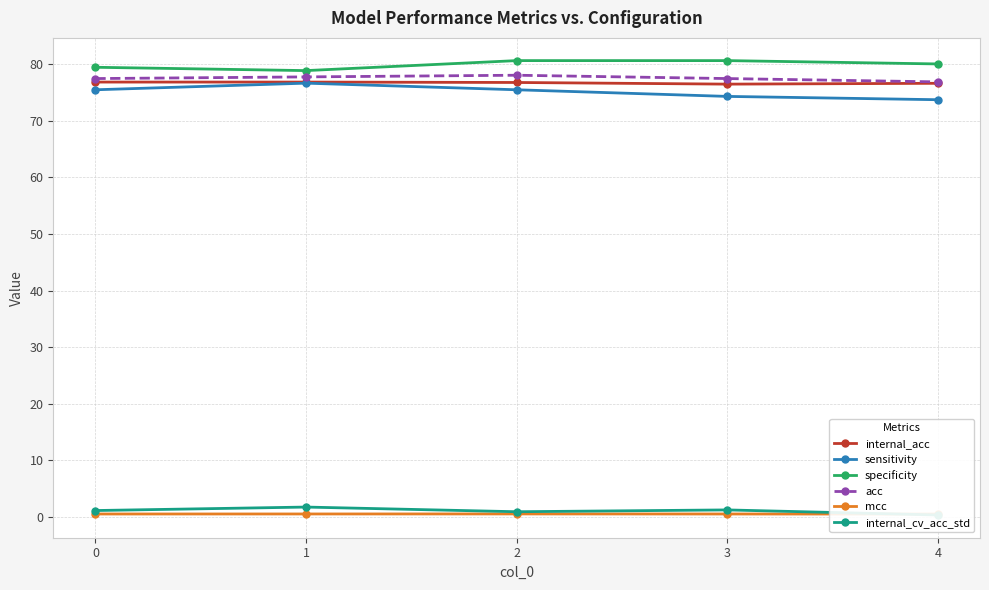

At how many categories does at least one series exceed 2?

5